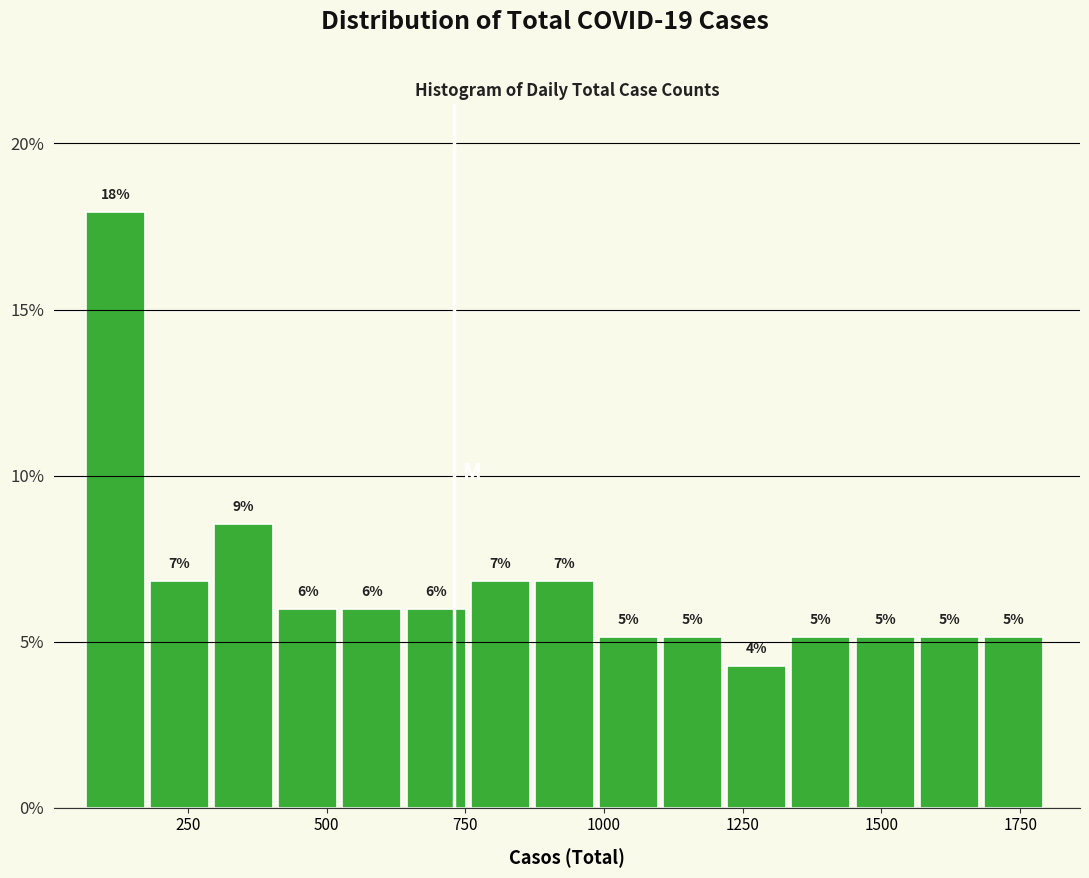

Around what value on the x-axis is the tallest bar? Give the approximate position of its centre, as read against the axis.

100